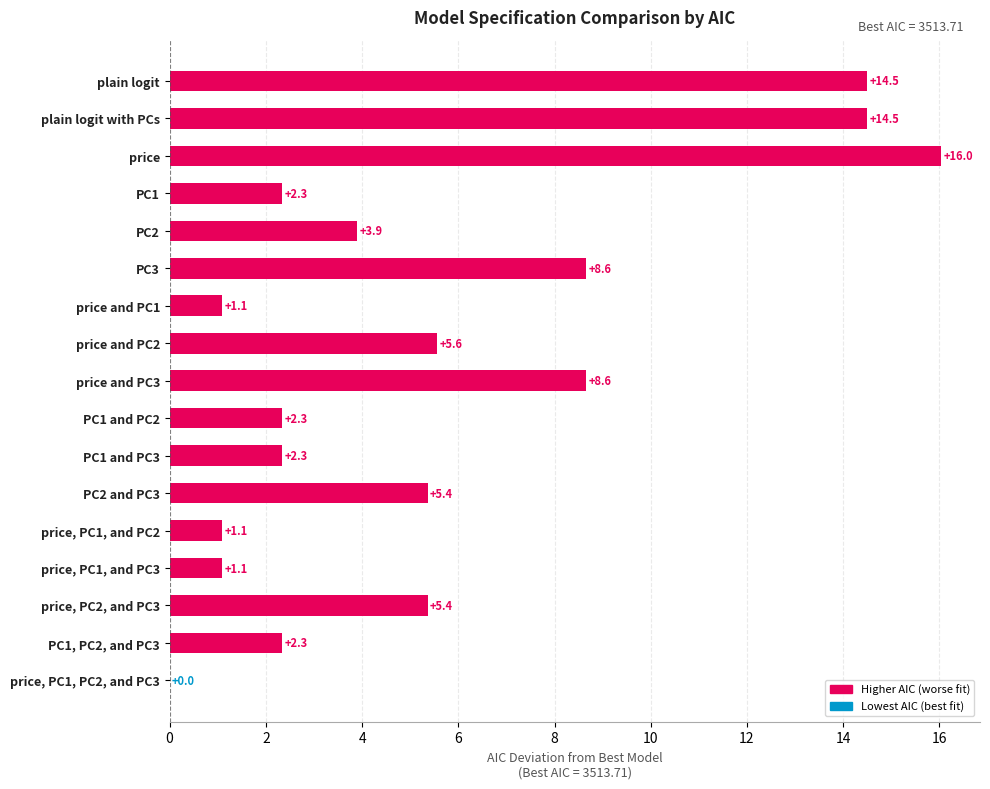

What is the sum of the values at PC2 and PC3 and price and PC3?

14.0